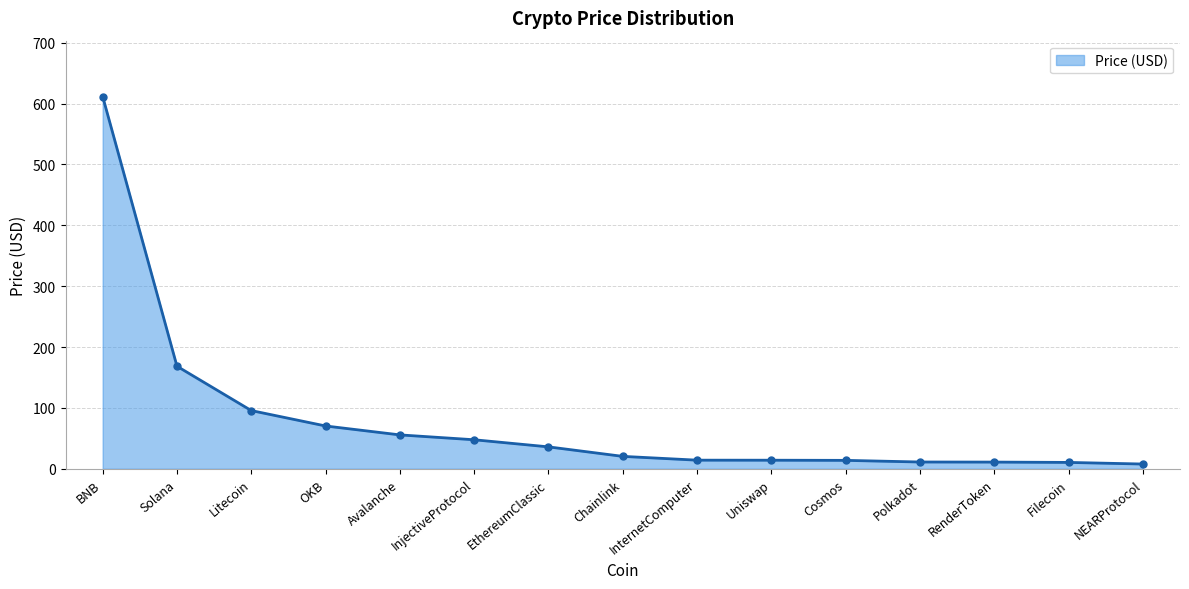

What is the minimum value shown in the chart?

7.8